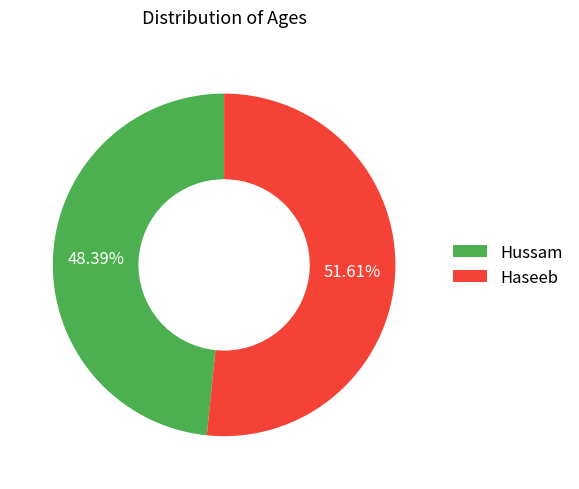

To the nearest percent, what percentage of the pie is Haseeb?

52%